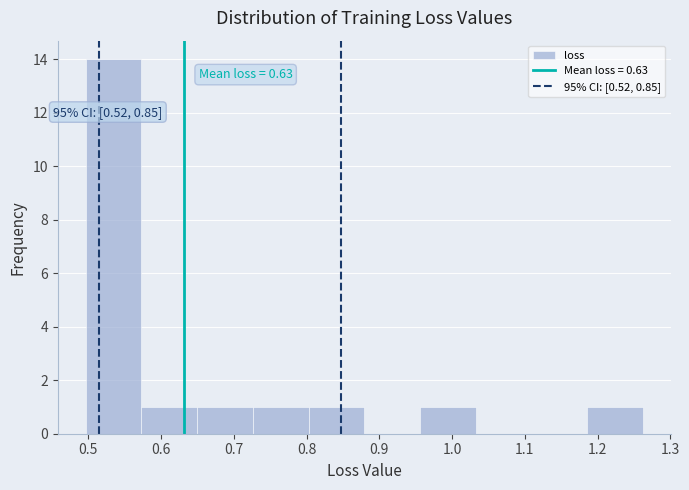

Which range on the x-axis has the tallest bar?

0.50 to 0.57